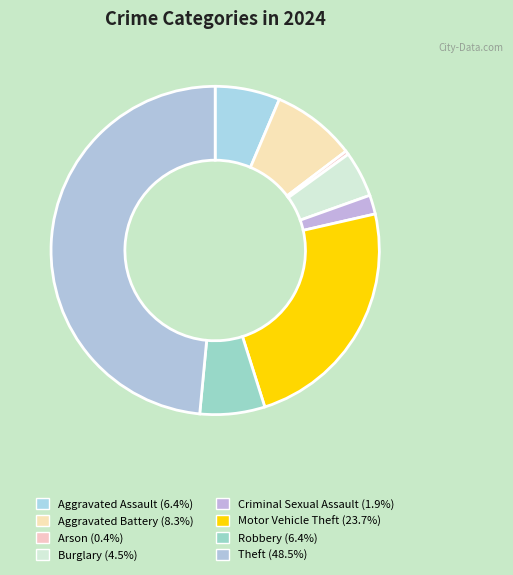

How many slices are in this pie chart?

8